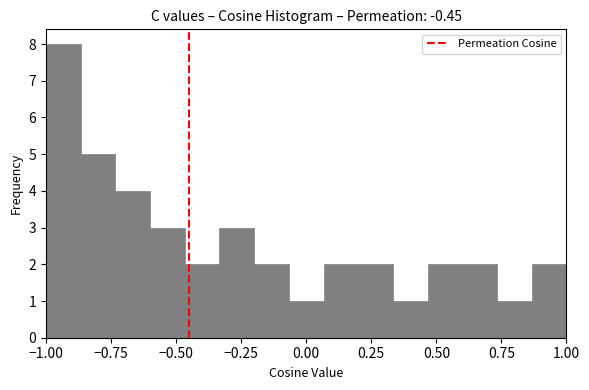

Around what value on the x-axis is the tallest bar? Give the approximate position of its centre, as read against the axis.

-0.95